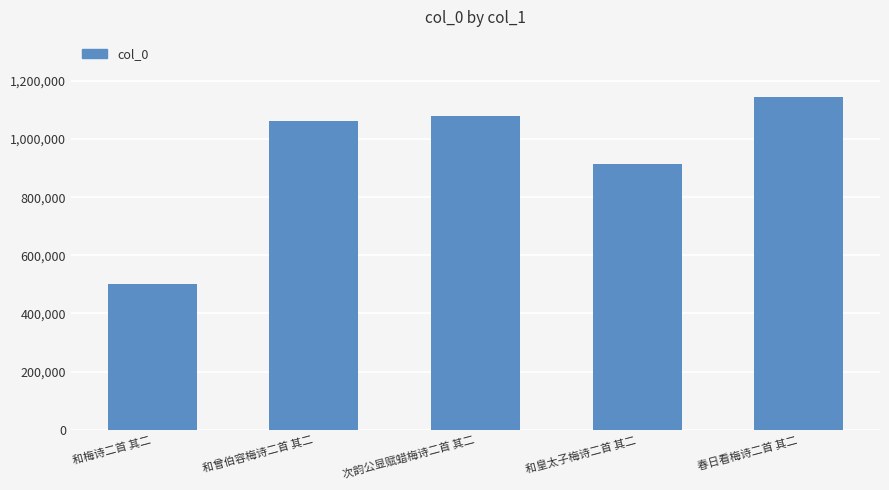

What is the label of the 5th bar from the right?

和梅诗二首 其二